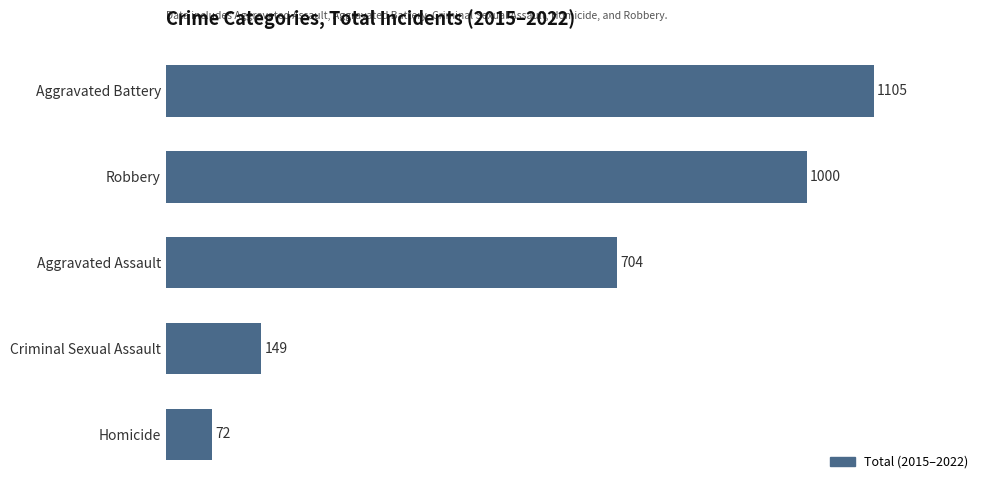

Does the chart contain any negative values?

No